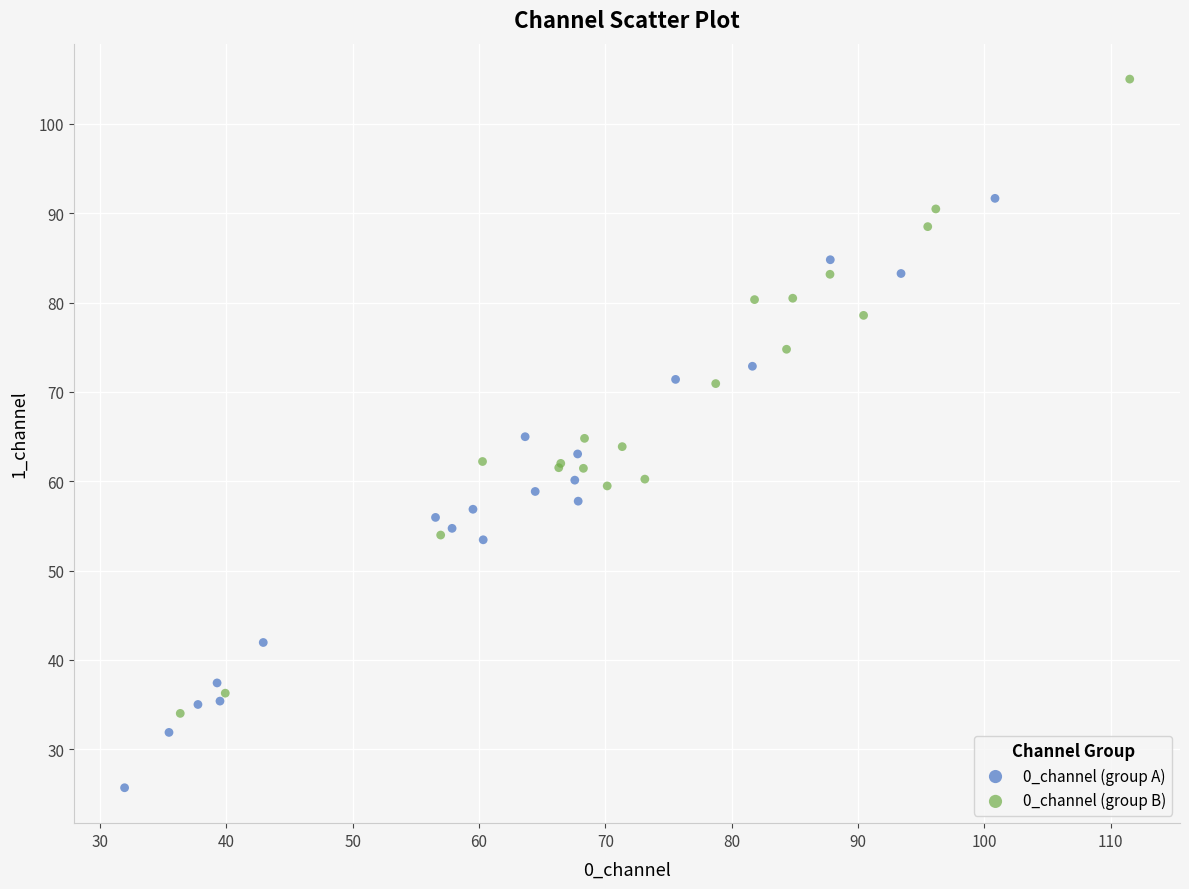

Which series has the widest spread of Y values?

0_channel (group B)